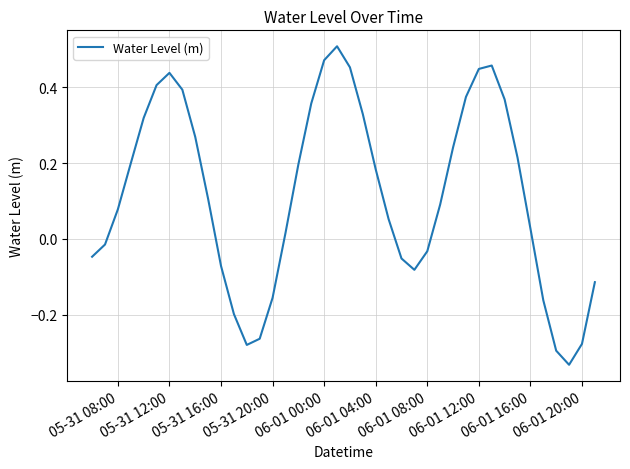

What is the difference between the maximum and minimum values?

0.8